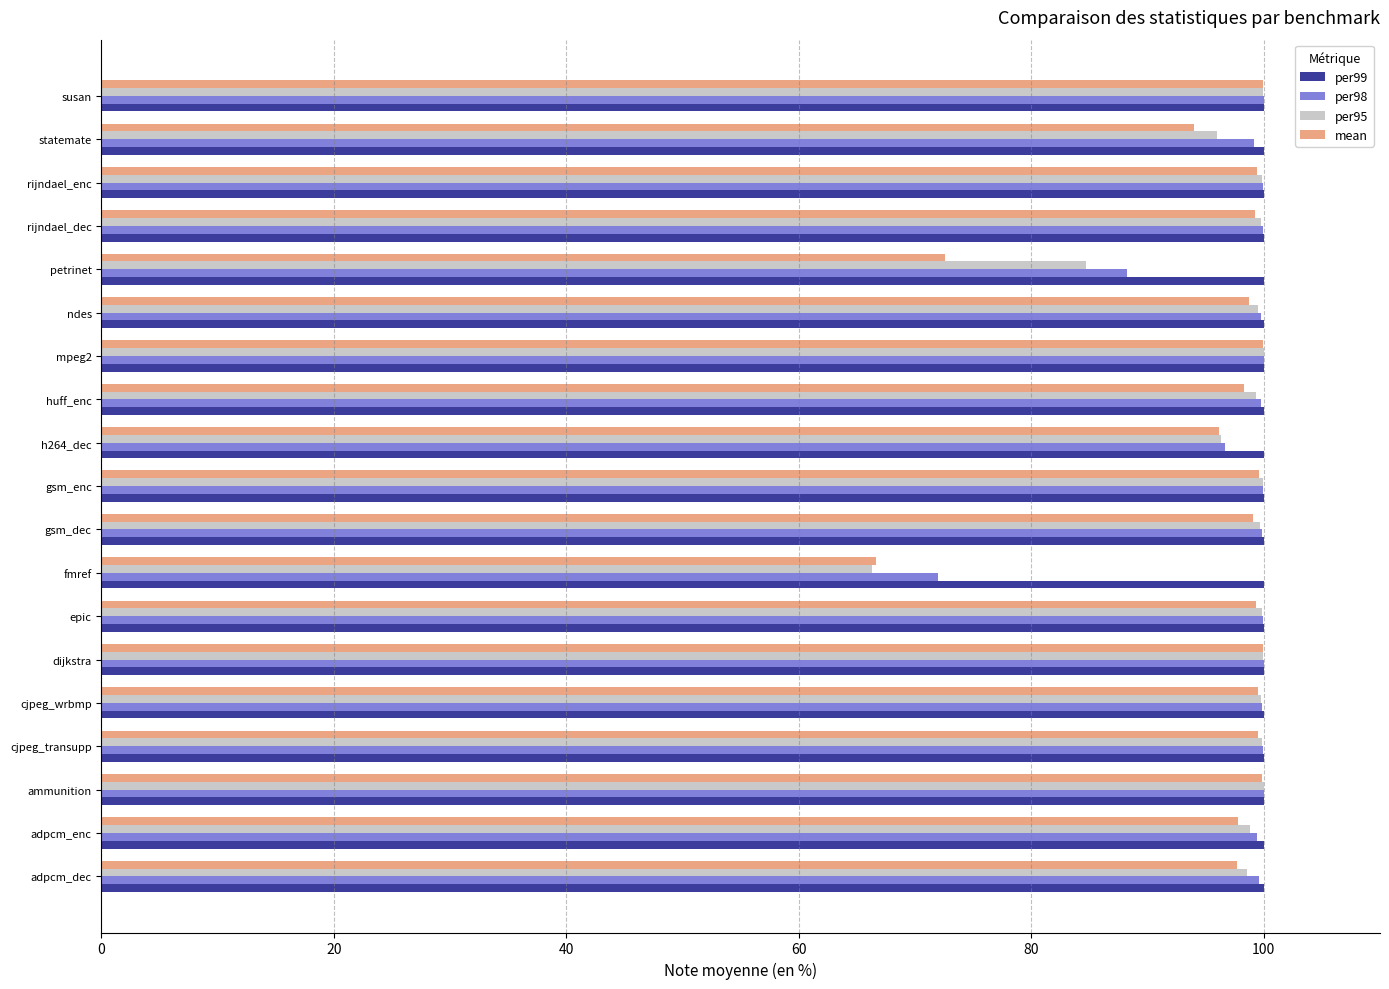

Count the number of data series in this chart.

4